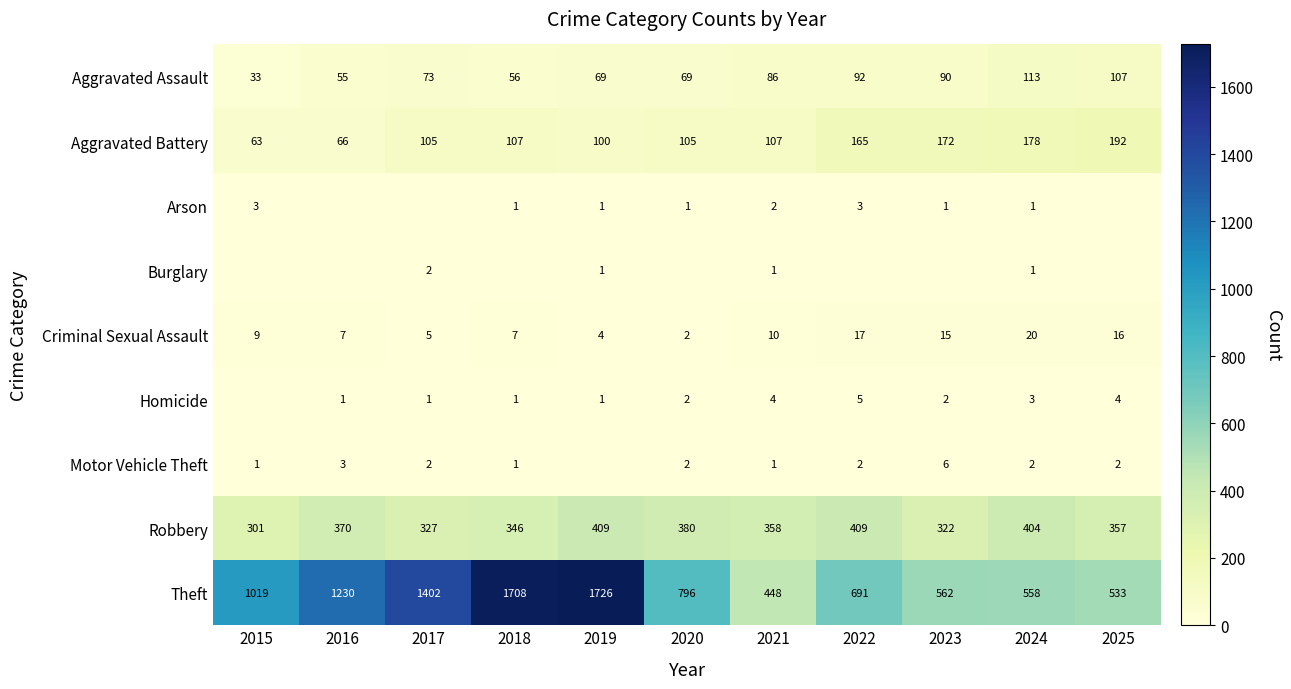

What is the greatest value displayed?

1726